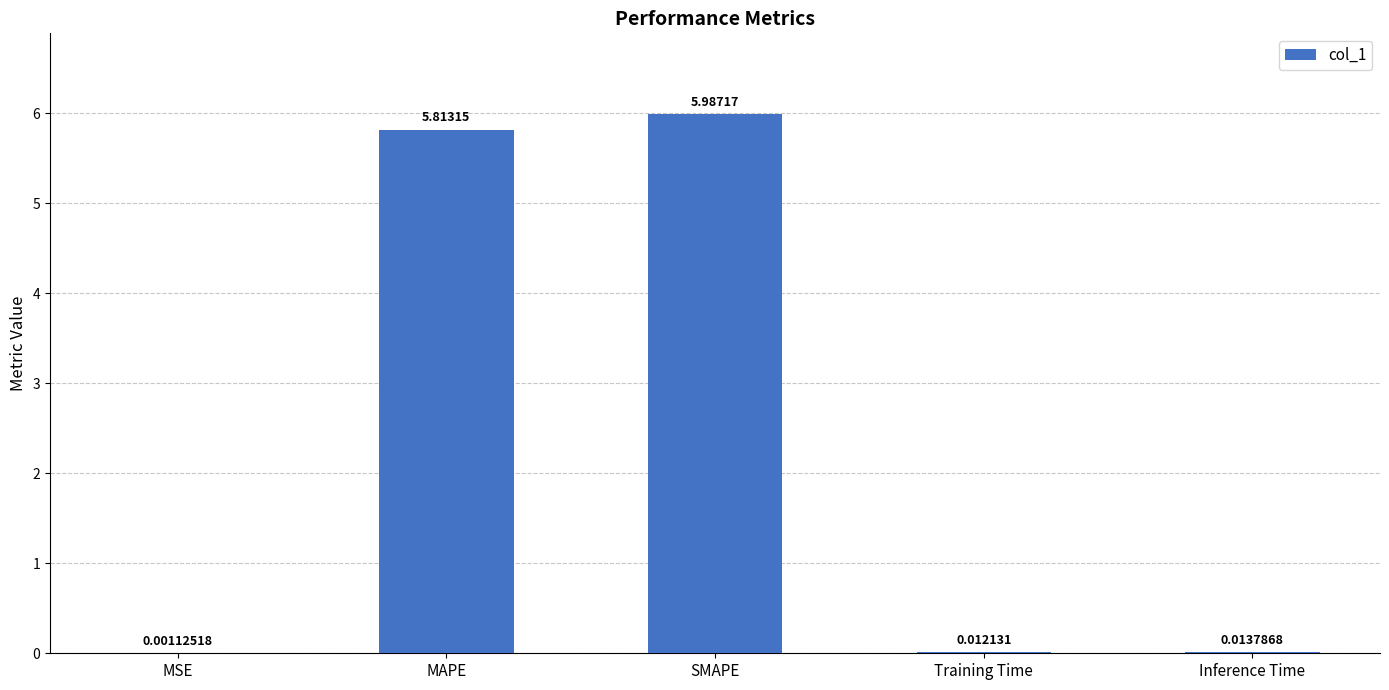

What is the average value?

2.4